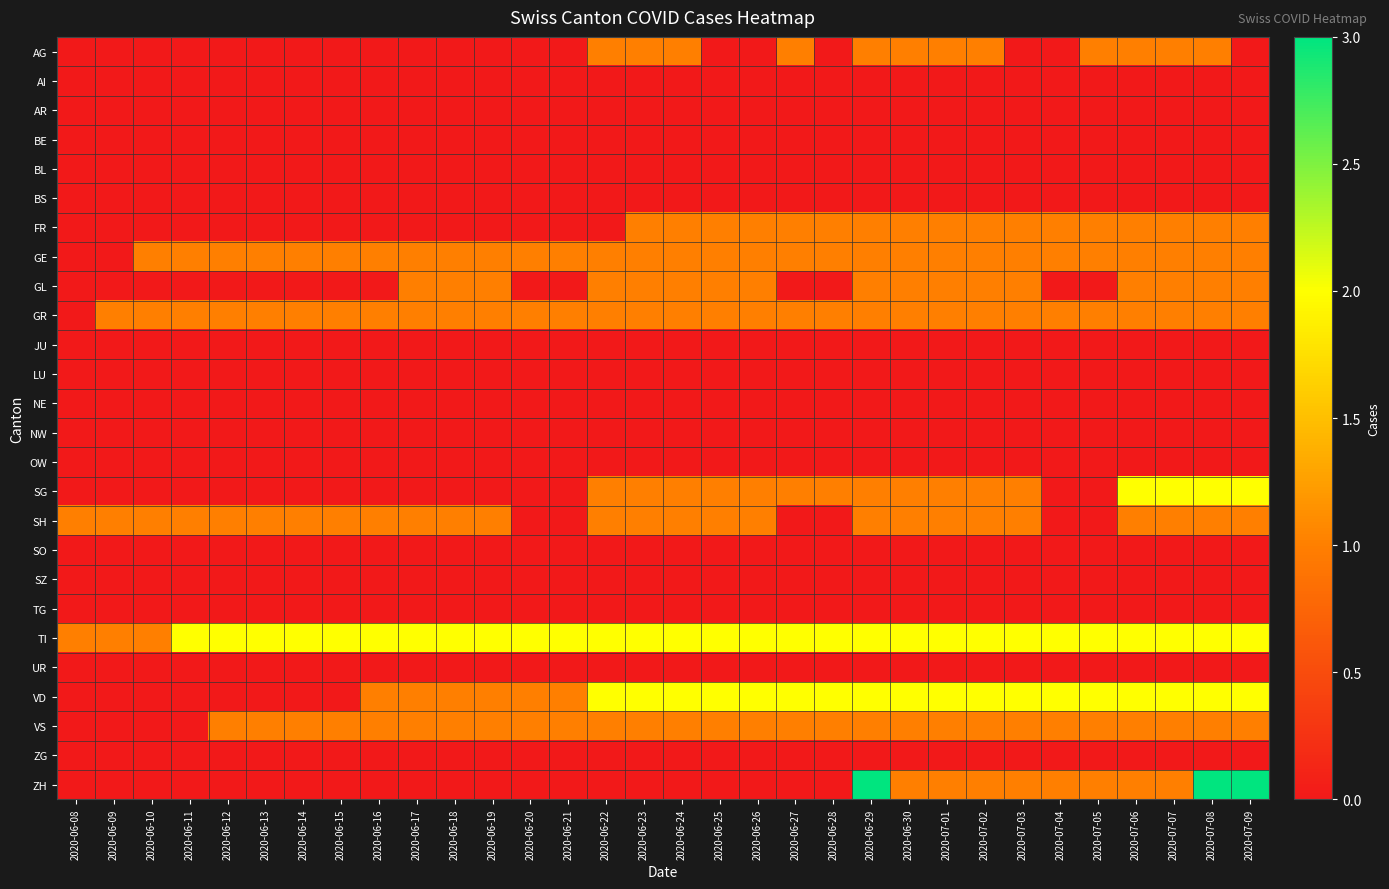

At how many categories does at least one series exceed 2?

3